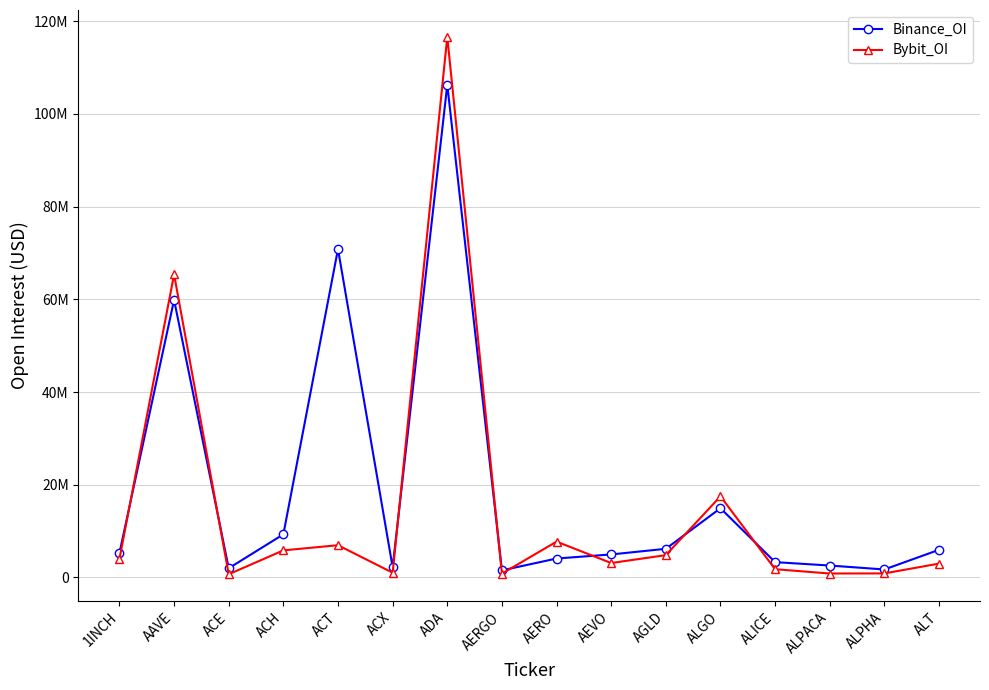

Between ACT and ALPHA, which series saw the biggest shift?

Binance_OI